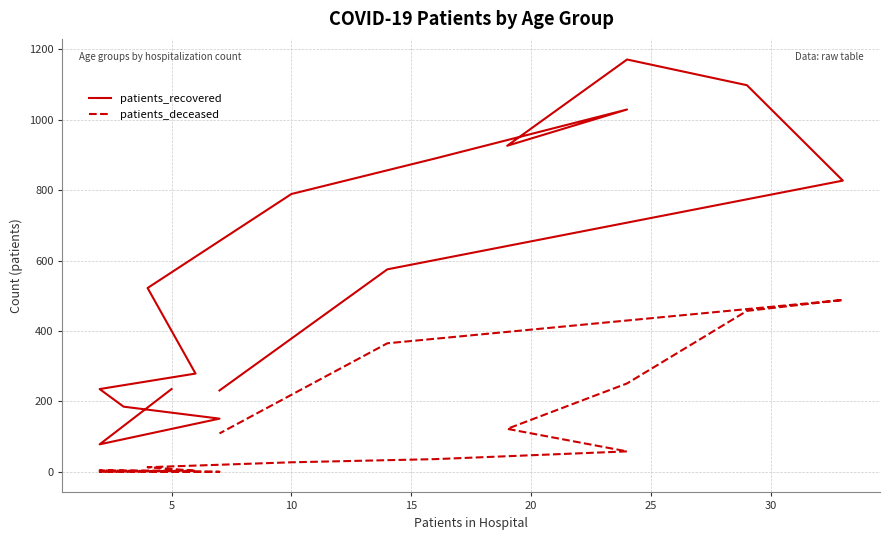

True or false: patients_deceased has more than 0 interior local peaks.

True